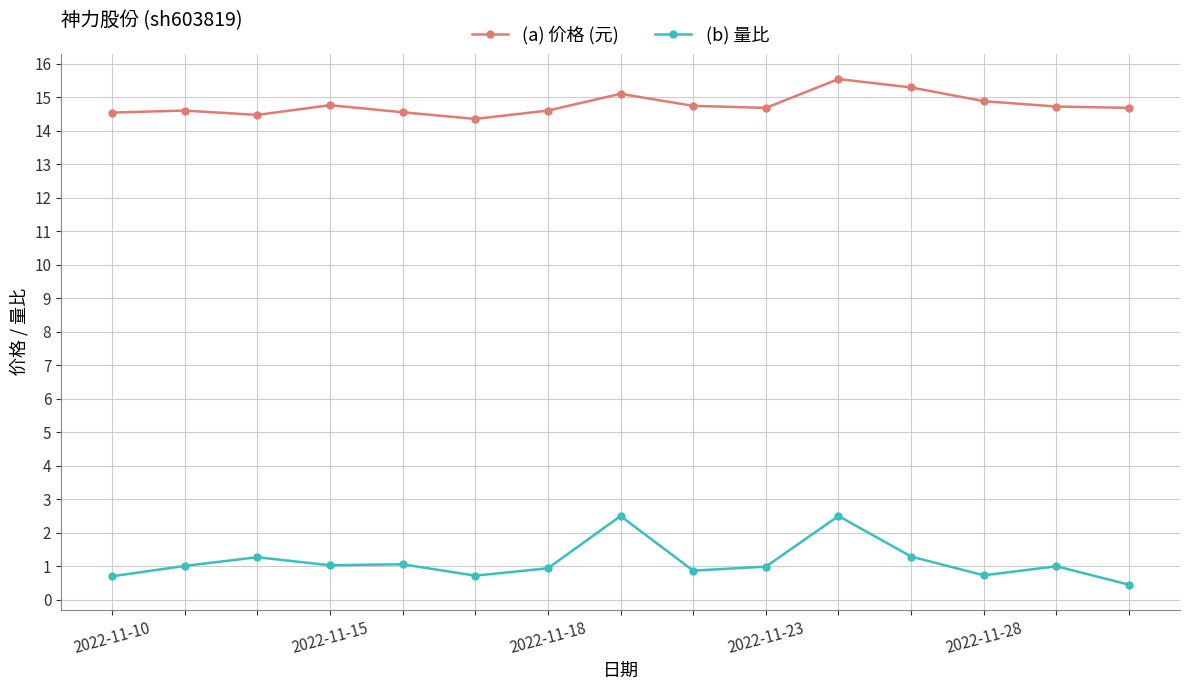

List the series in order of their overall mean, lowest first.

(b) 量比, (a) 价格 (元)